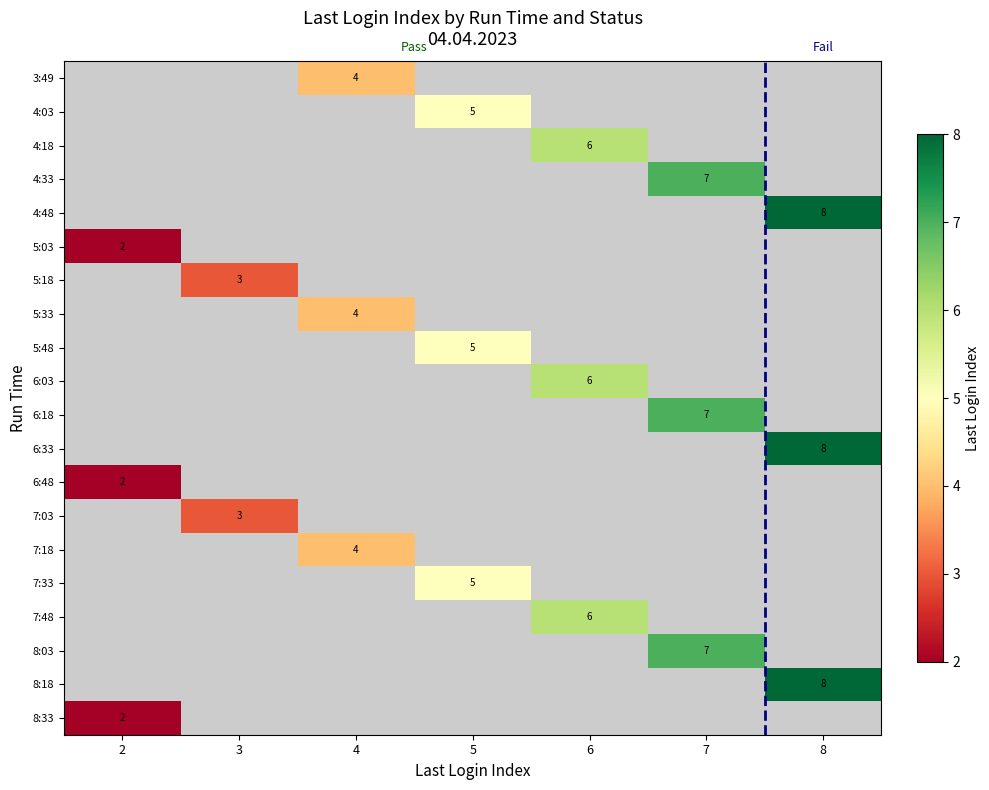

Is it true that 4:48 equals 13 at 8?

False